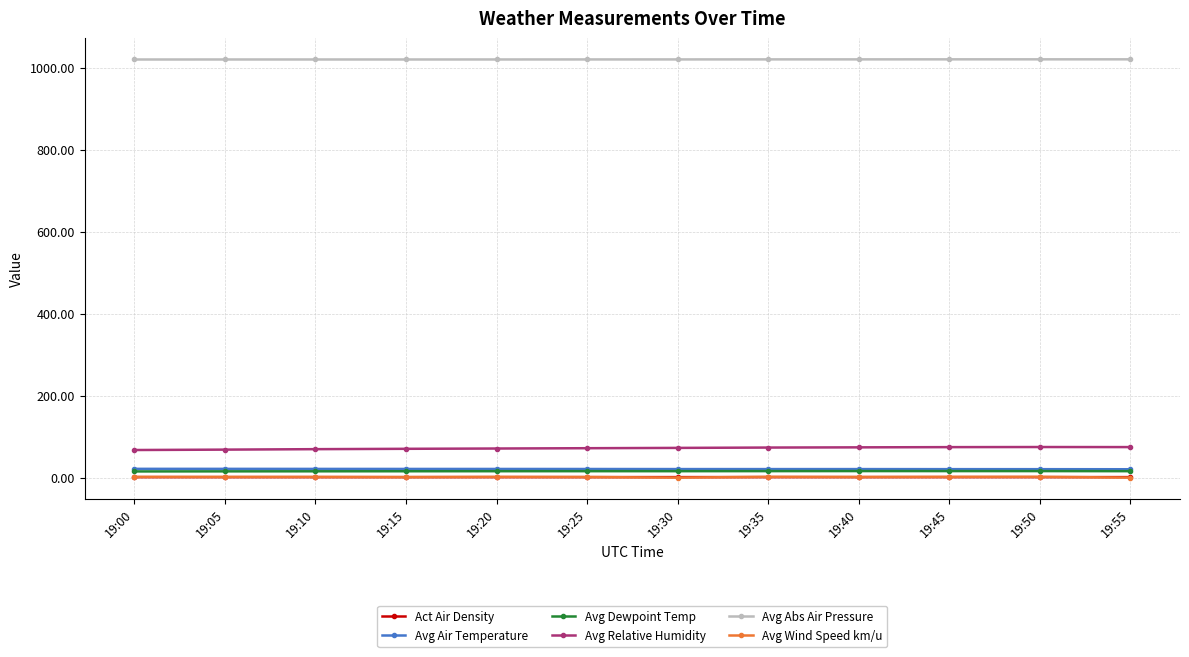

Is the value of Avg Relative Humidity at 19:30 greater than the value of Act Air Density at 19:45?

Yes